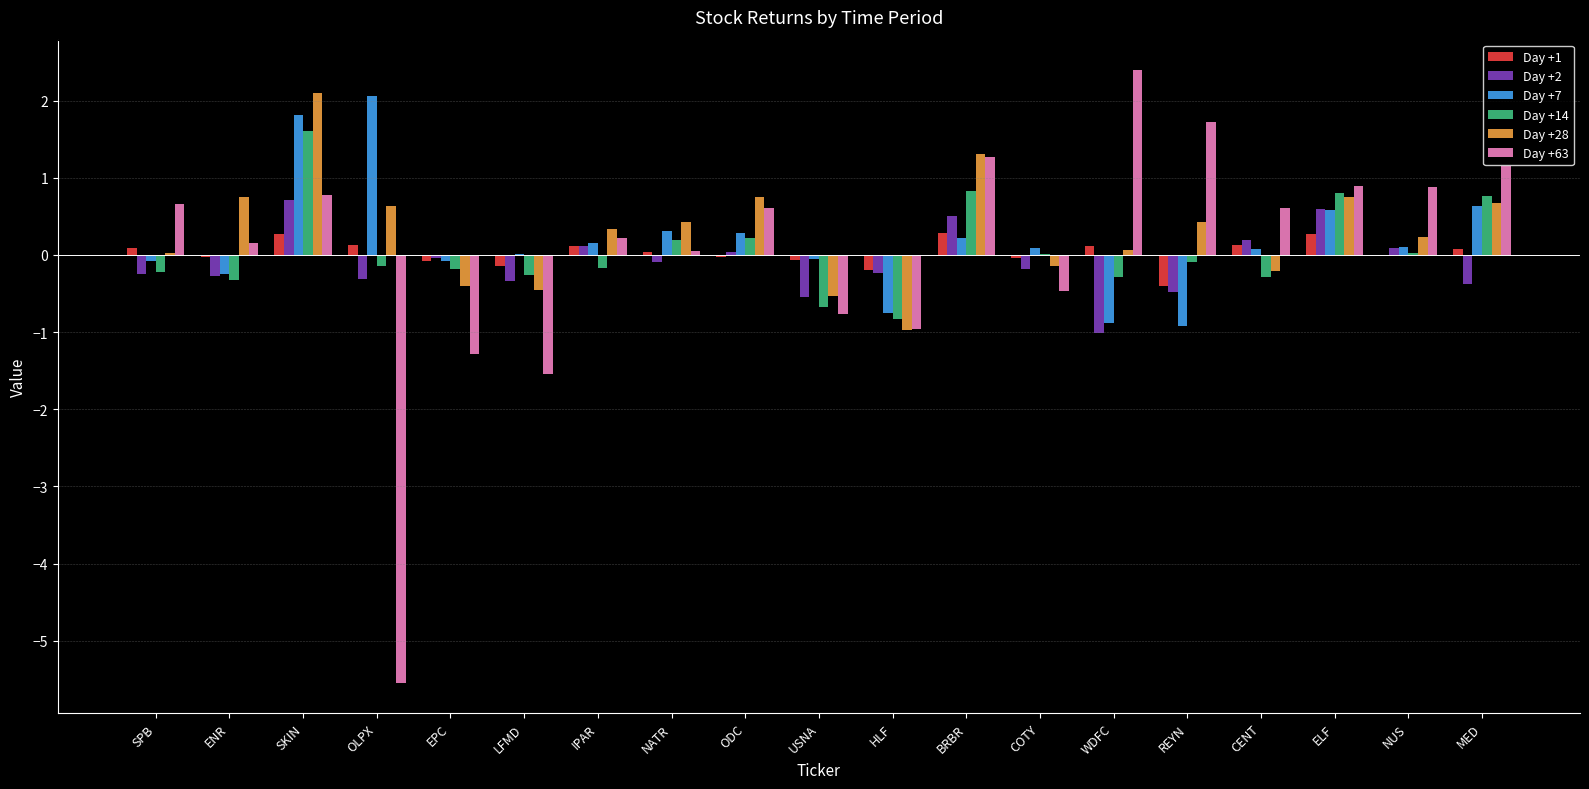

Is it true that Day +2 equals -0.6 at LFMD?

False